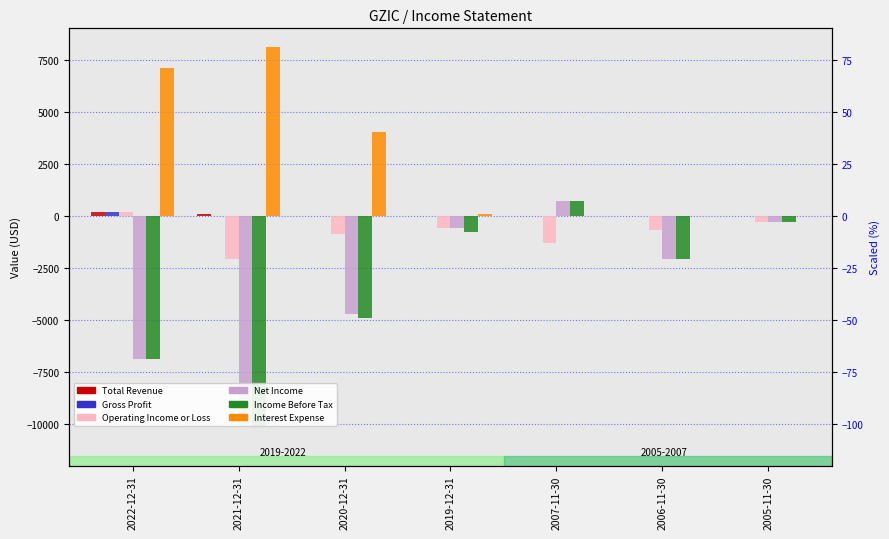

Which series has the widest spread of values?

Income Before Tax